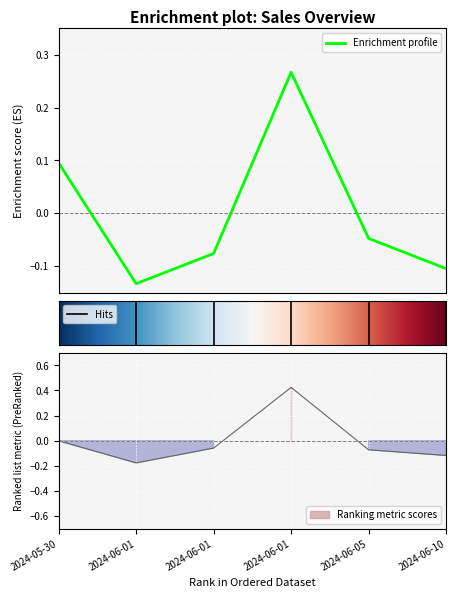

True or false: cantidad has a value of -0.0 at 2024-06-05.

True